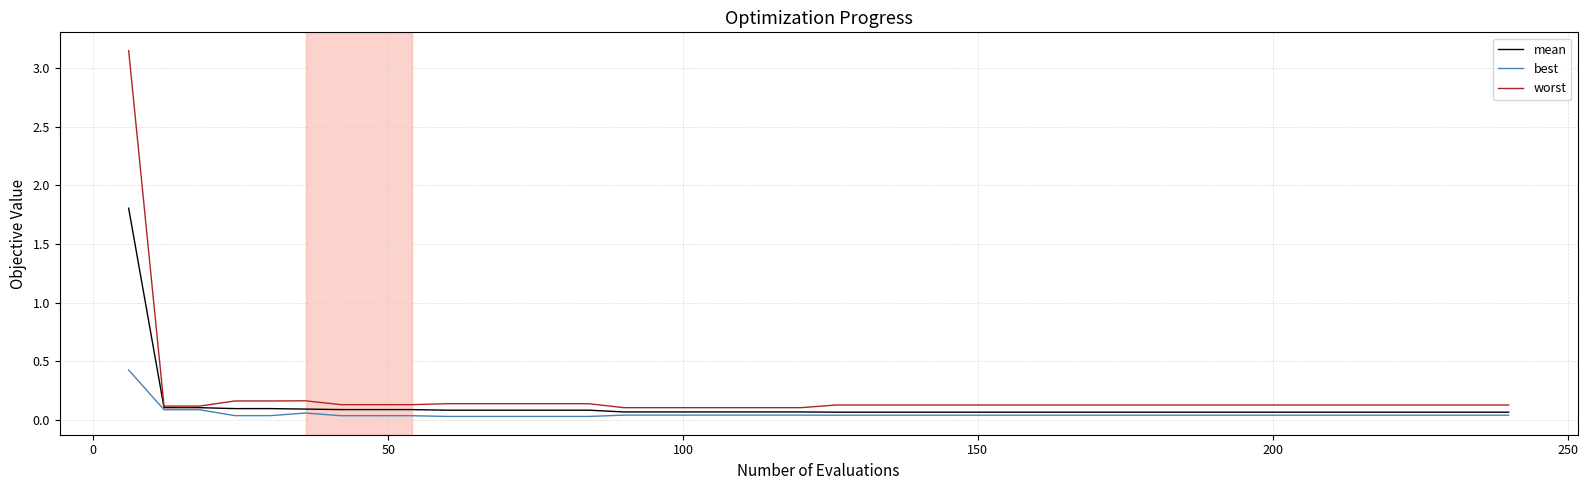

Rank the series by their average value, from highest to lowest.

worst, mean, best